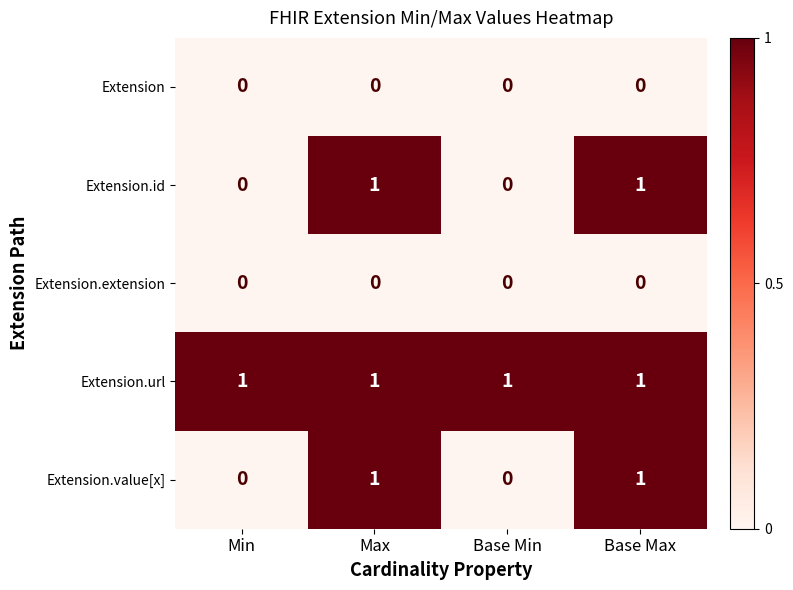

Which series has the largest total across all categories?

Extension.url